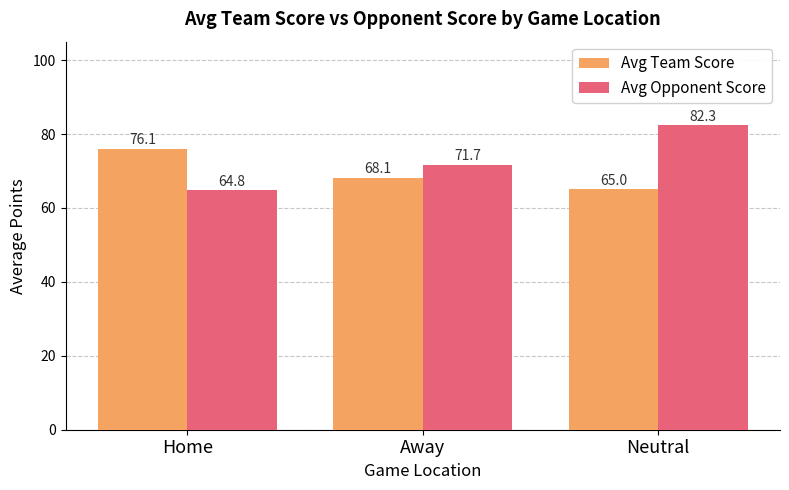

Rank the series by their maximum value, from lowest to highest.

Avg Team Score, Avg Opponent Score